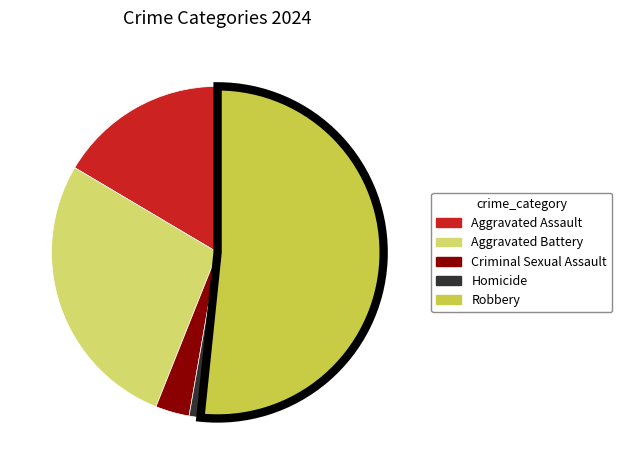

Which slice is the largest?

Robbery